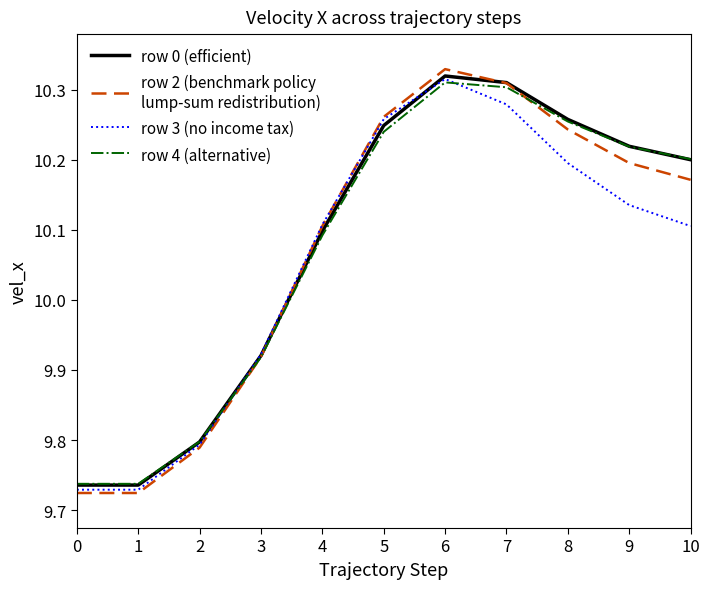

What is the total value across all series at 4?

40.4